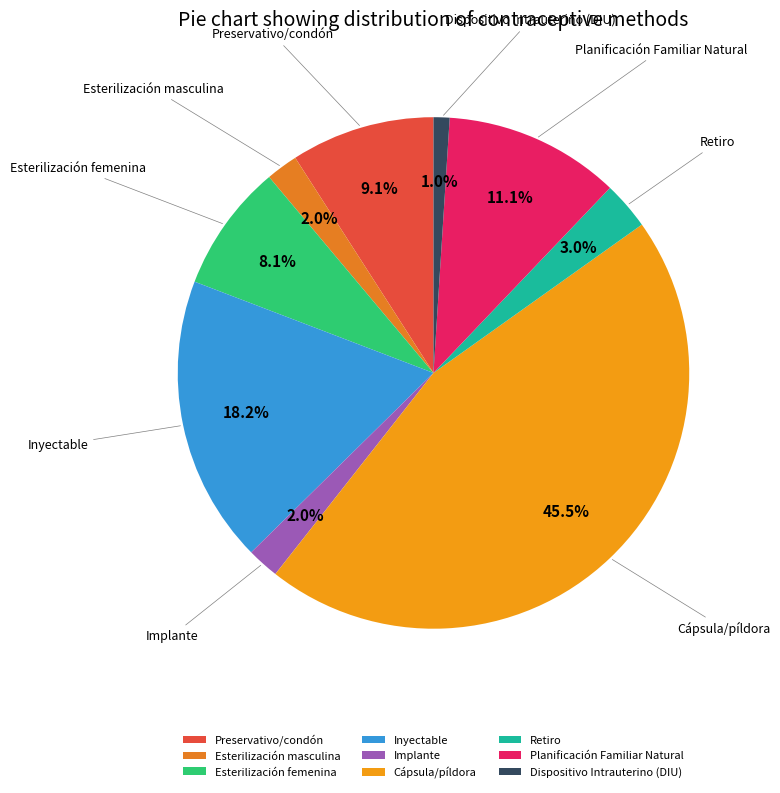

True or false: Esterilización femenina accounts for 18% of the total.

False